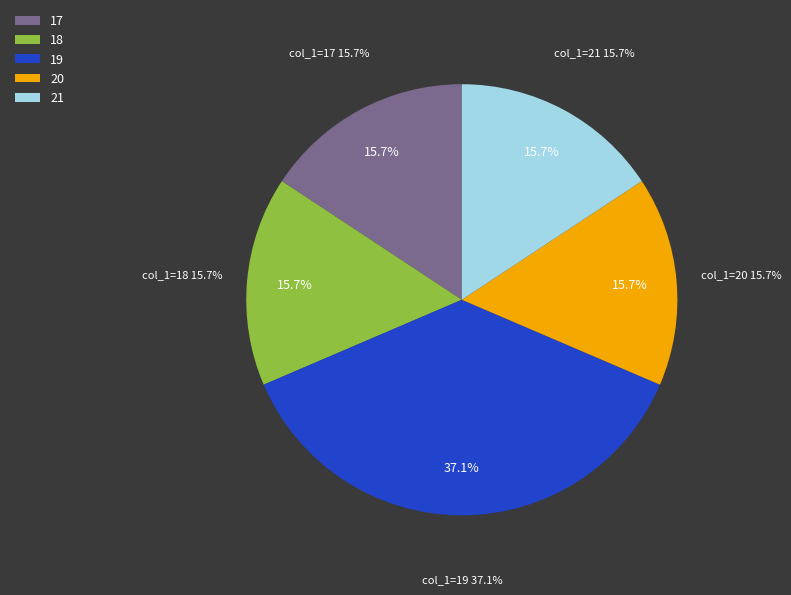

The 20 slice represents 11% of the pie. True or false?

False